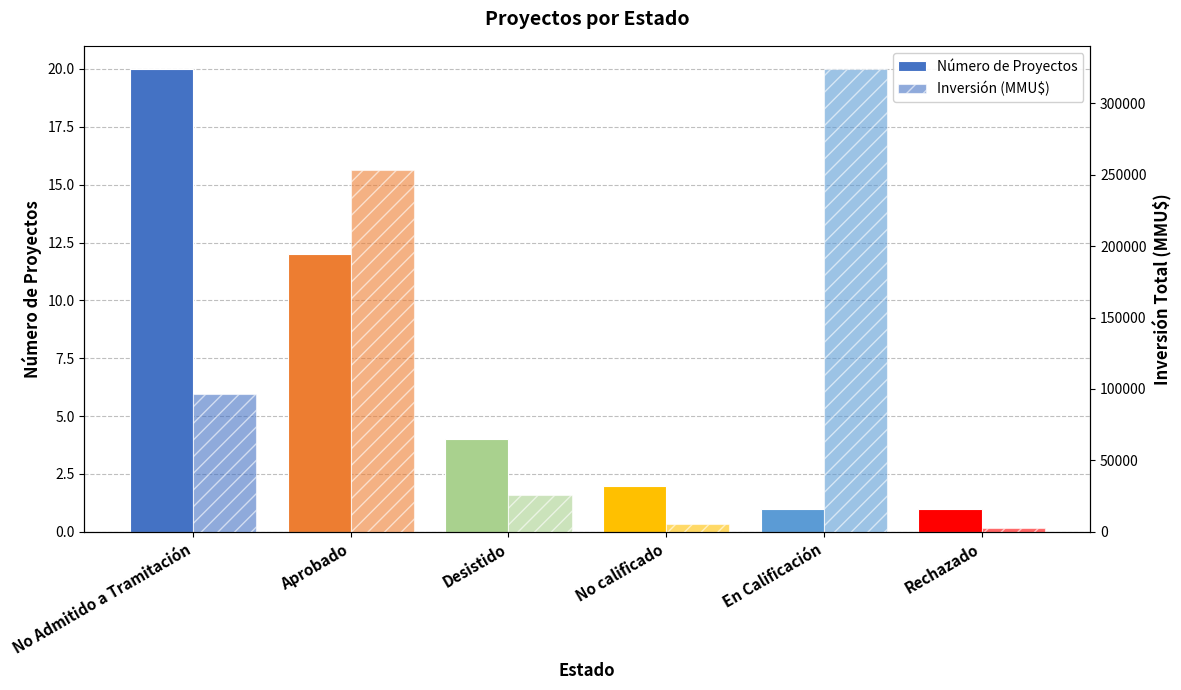

Reading left to right, transcribe all the data shown in this chart.

Número de Proyectos: 20	12	4	2	1	1
Inversión (MMU$): 96534	253634	25677	5600	324020	2600